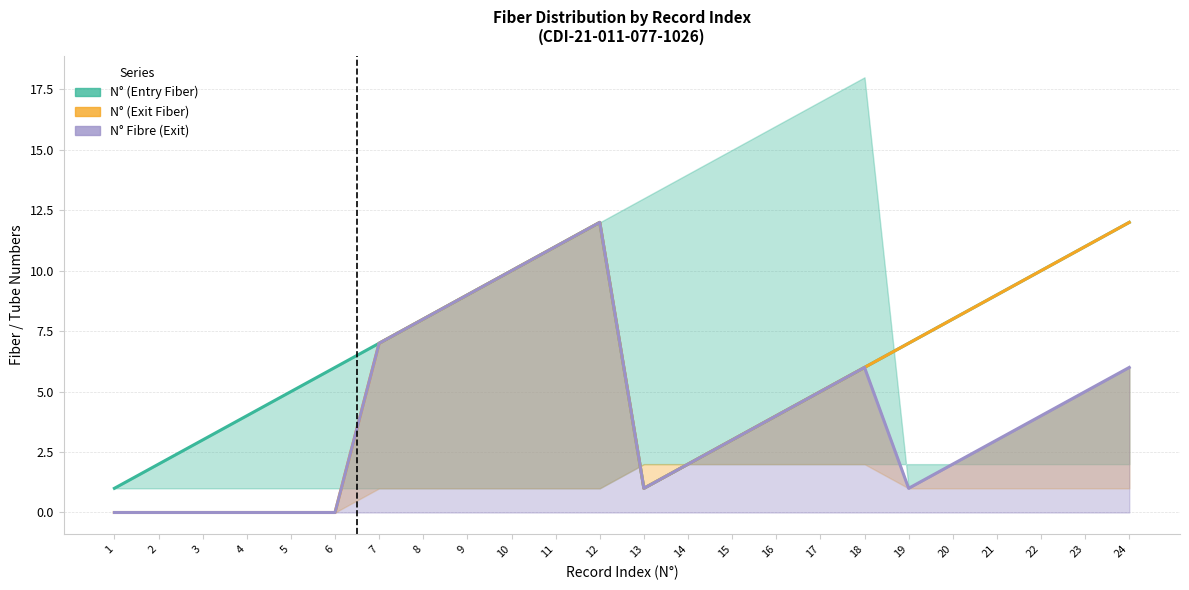

How many positive values does the N° Fibre (Exit) series have?

18